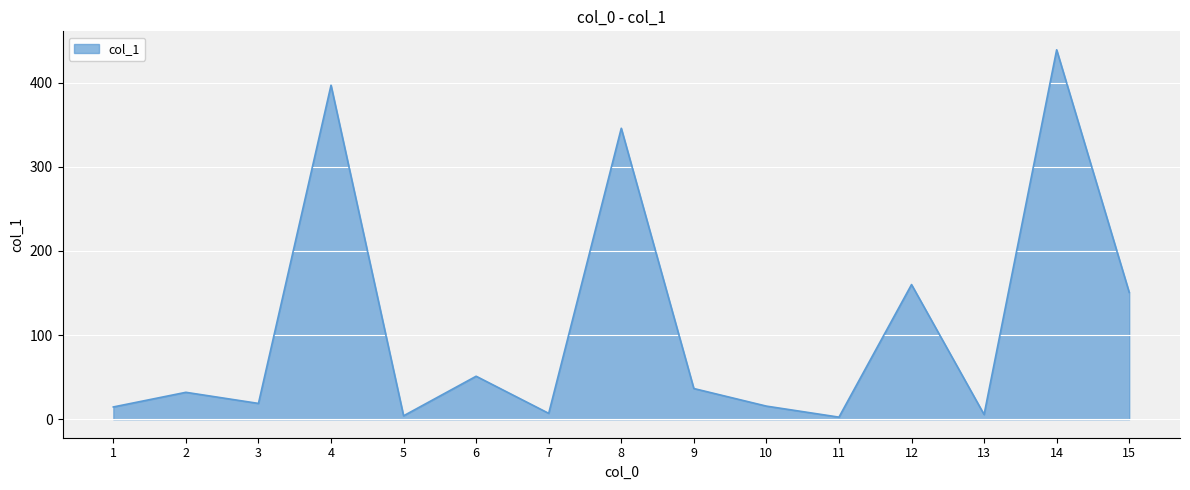

True or false: the data shows 438.9 at 14.

True